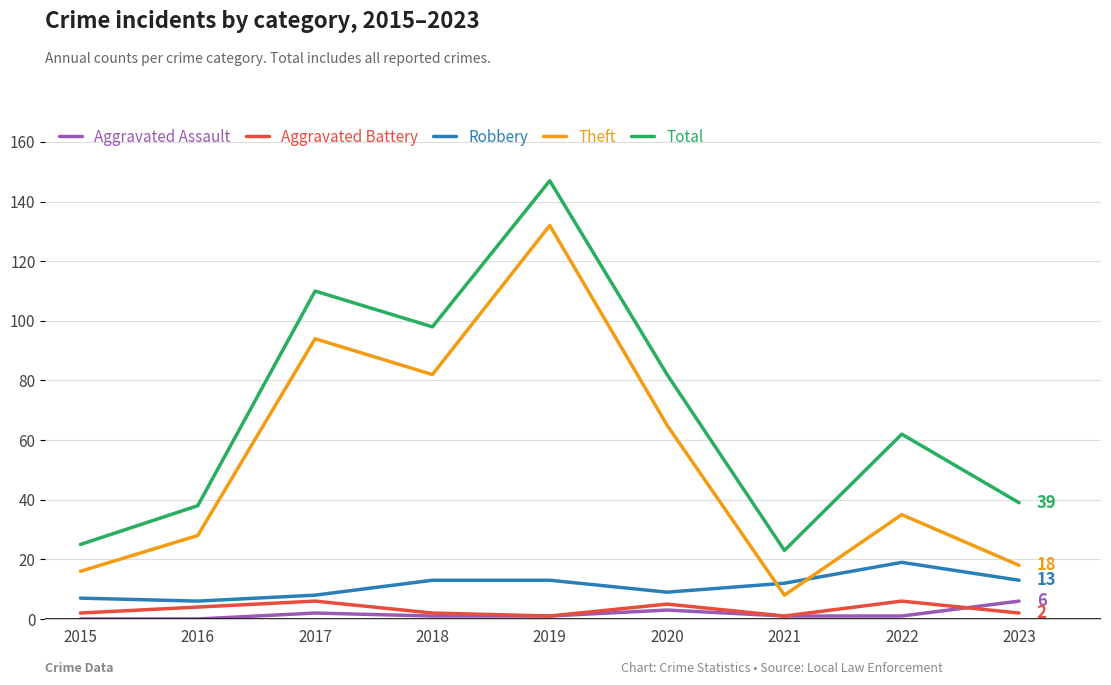

What is the difference between the highest and lowest values at 2015?

25